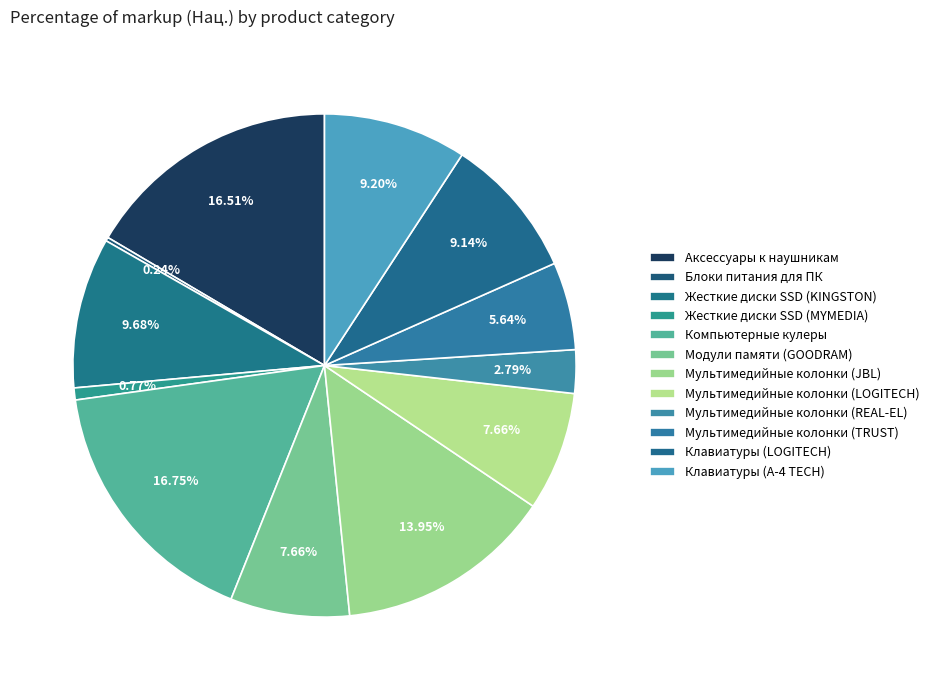

Does Жесткие диски SSD (MYMEDIA) represent more than half of the total?

No